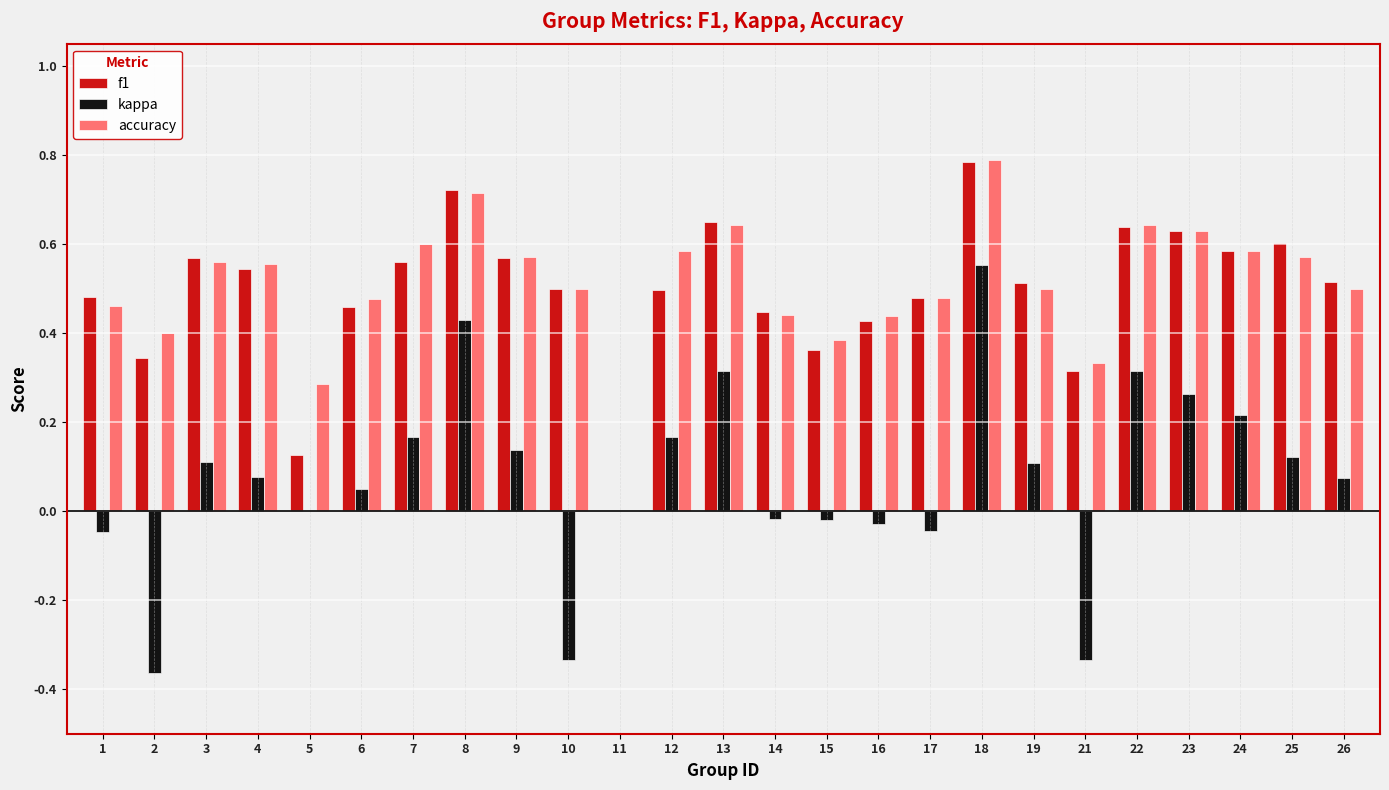

Is it true that f1 equals 0.7 at 8?

True